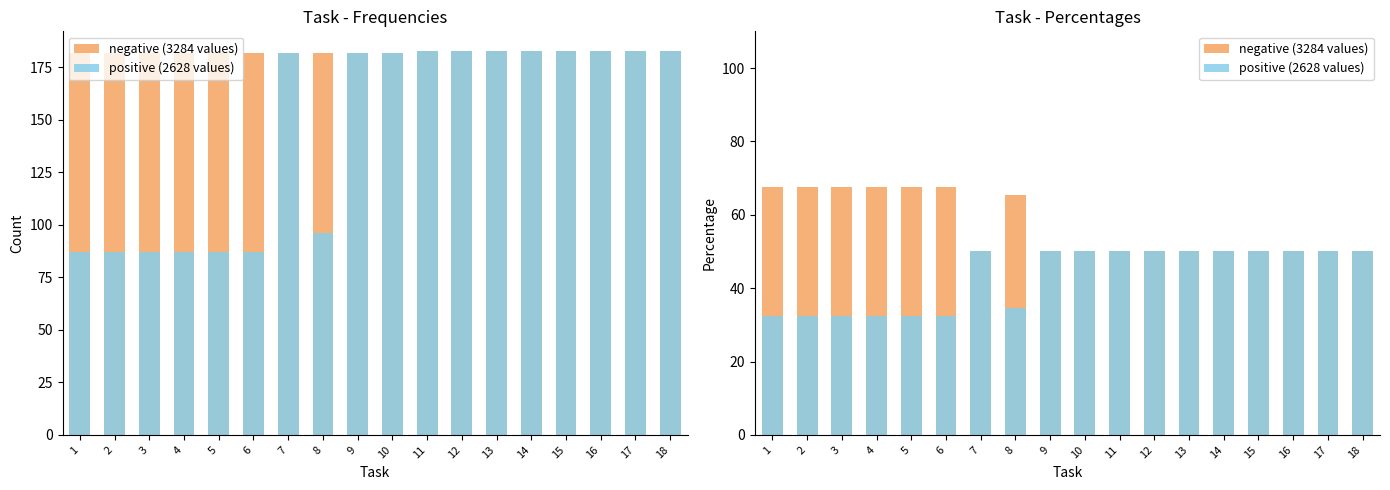

What is the maximum value for negative (3284 values)?

67.7